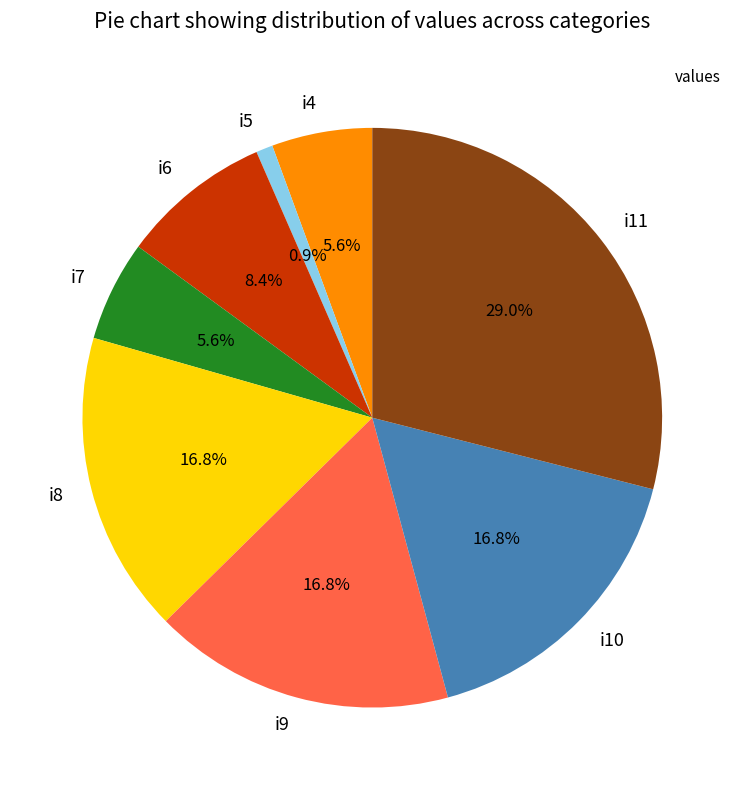

Is it true that i4 is 6% of the pie?

True